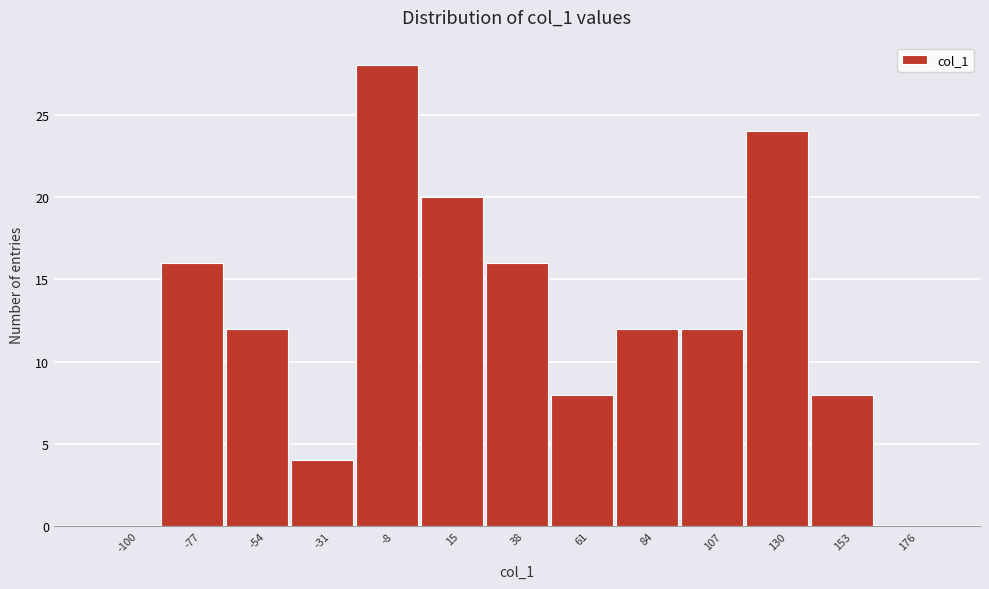

Reading left to right, extract all data points from this chart.

-100=0	-77=16	-54=12	-31=4	-8=28	15=20	38=16	61=8	84=12	107=12	130=24	153=8	176=0